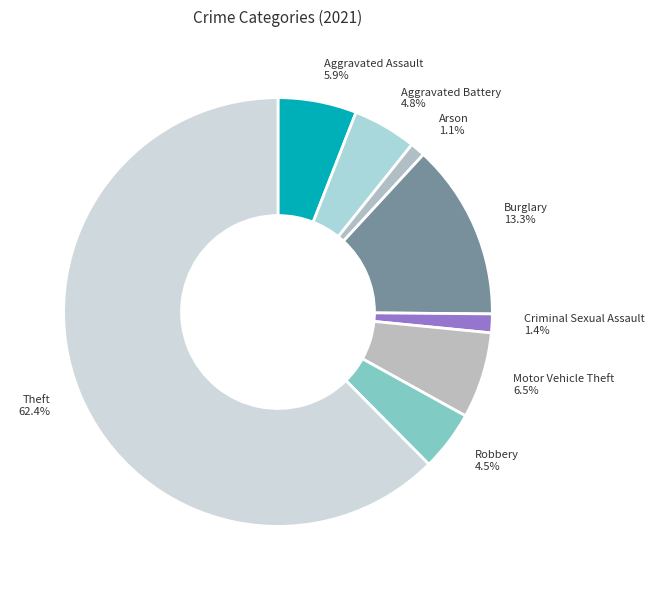

Between Burglary and Motor Vehicle Theft, which is larger?

Burglary